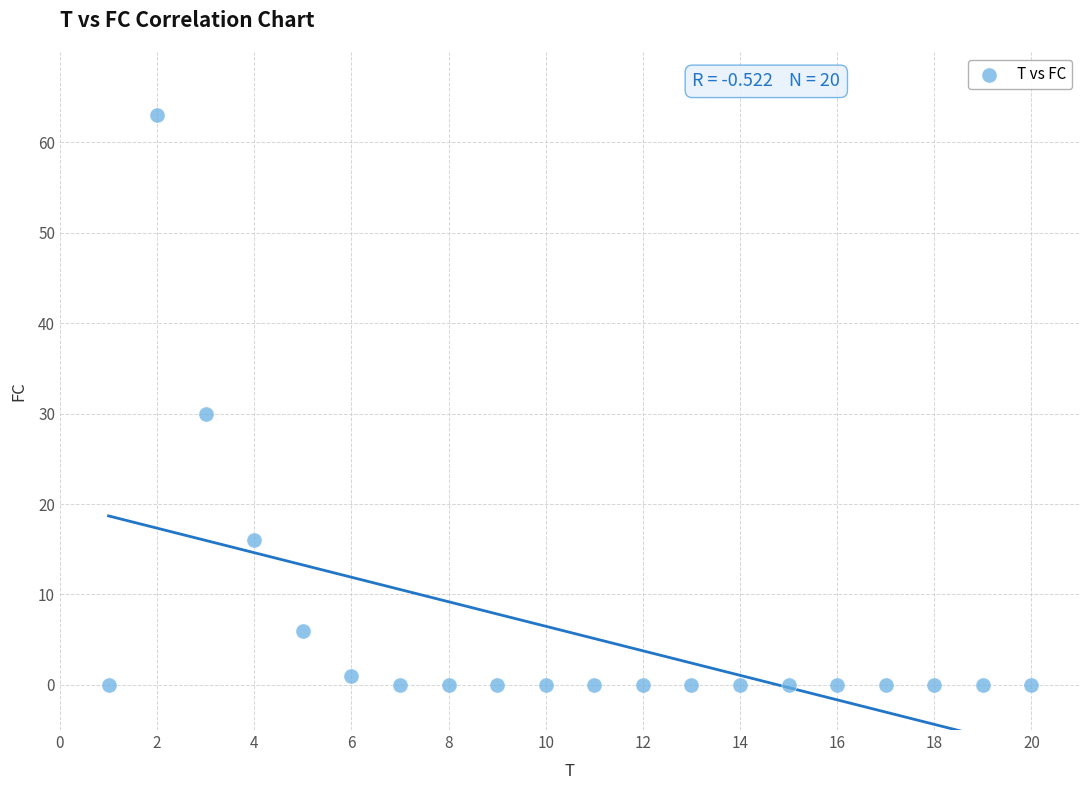

What Y value in the scatter plot is closest to 31?

30